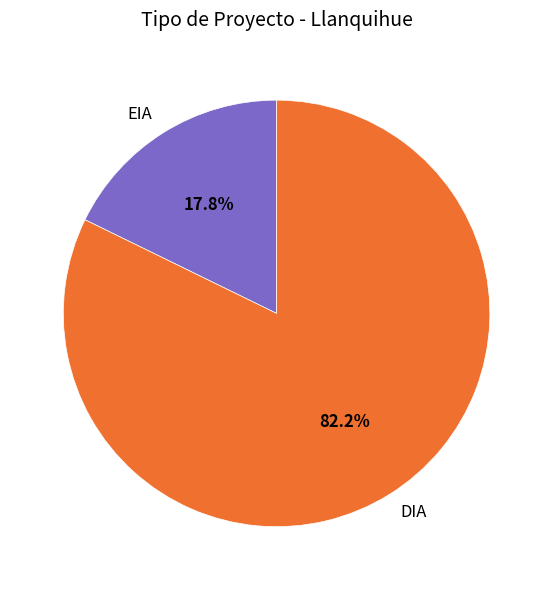

How many slices are in this pie chart?

2